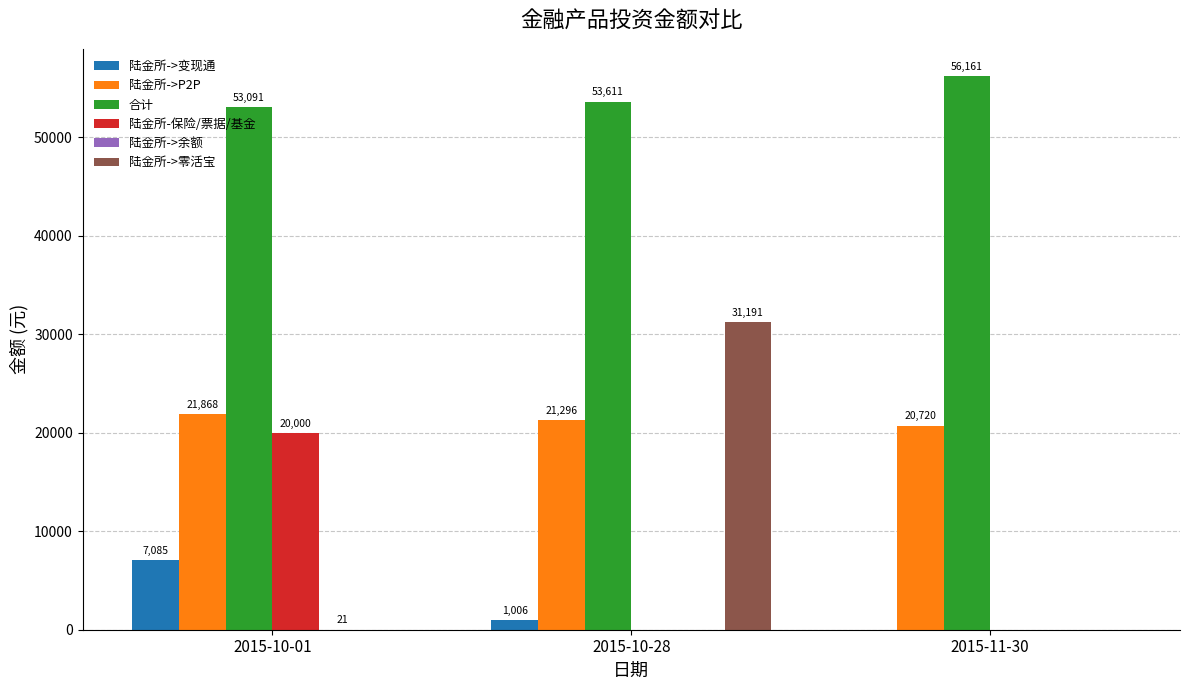

At which category is the sum across all series the highest?

2015-10-28